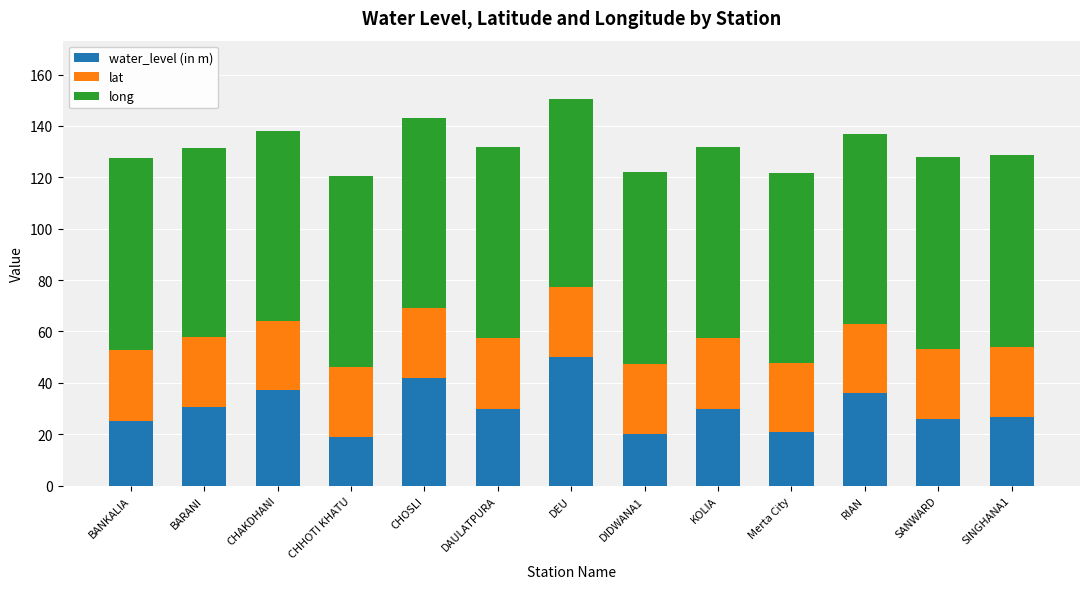

What is the difference between the water_level (in m) values at DEU and DAULATPURA?

20.2